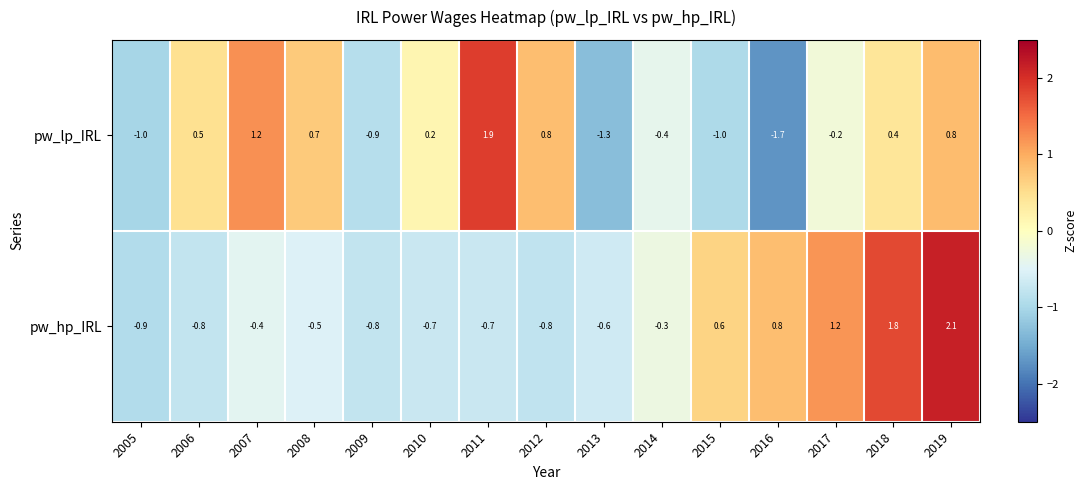

What is the difference between the highest and lowest values at 2018?

1.4